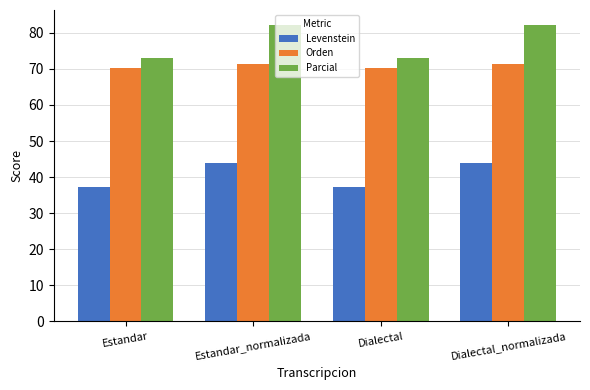

What is the label of the 3rd bar from the left?

Dialectal